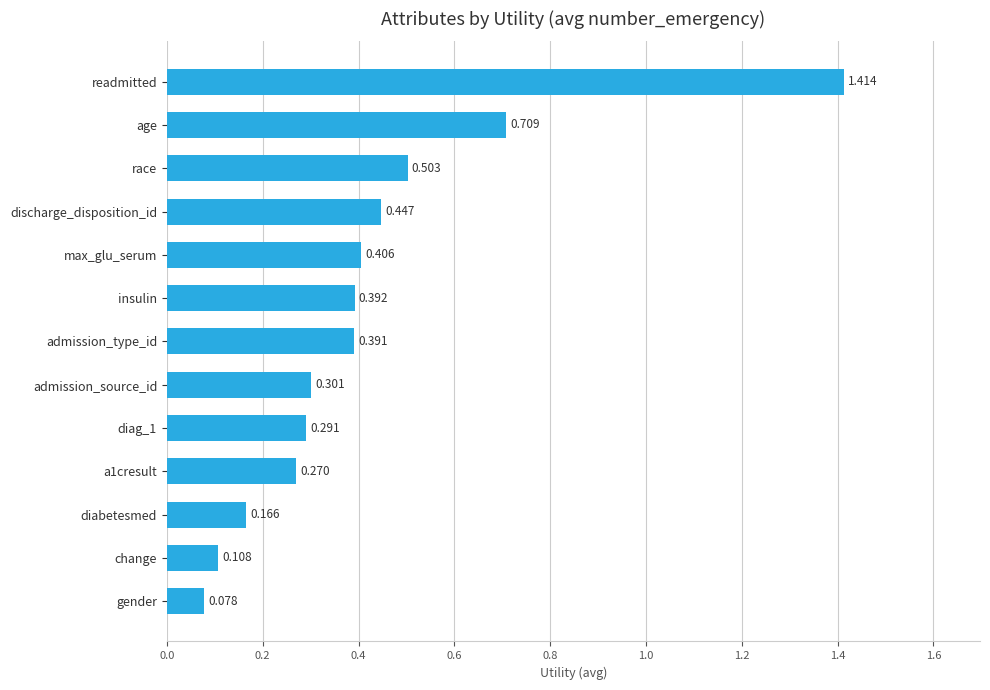

Which category has the lowest value across all series?

gender